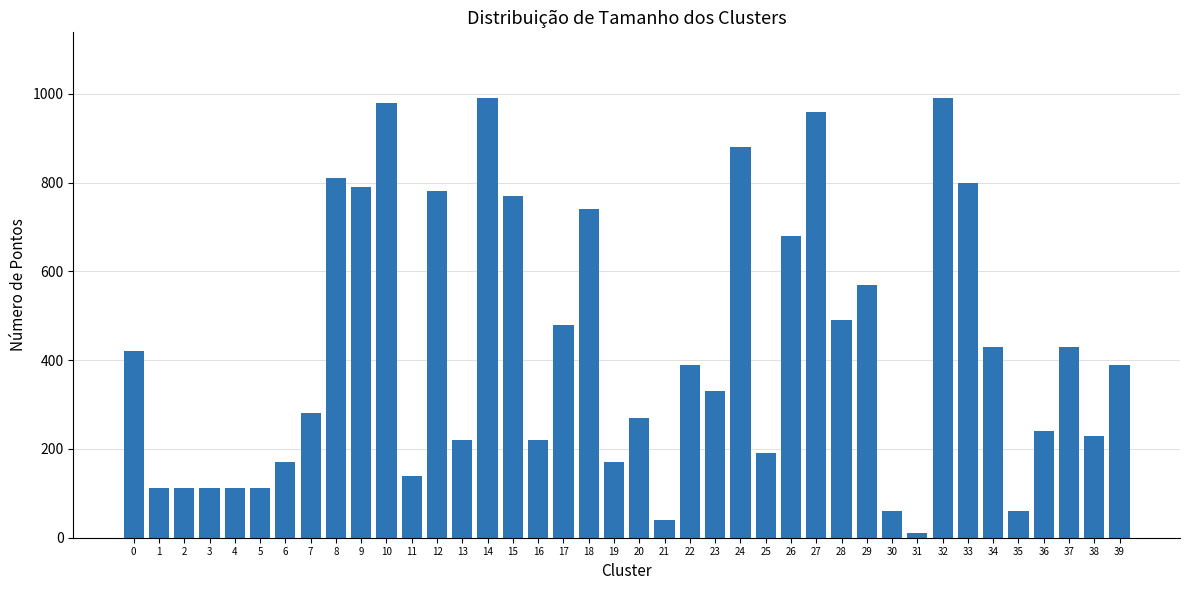

Which label corresponds to the smallest value in the chart?

31